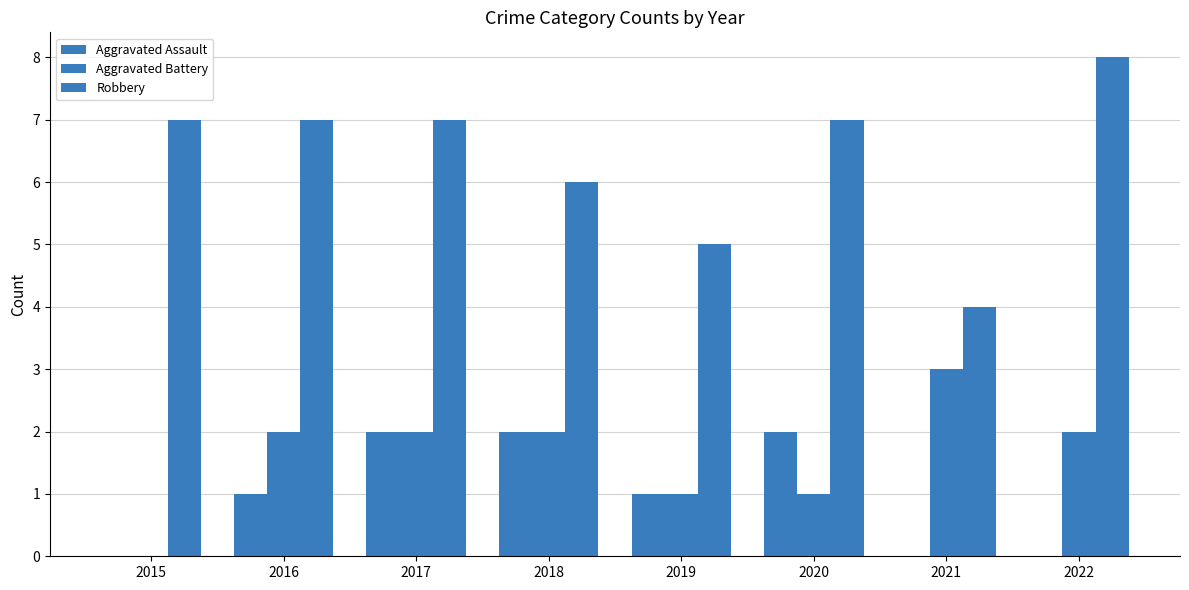

How many groups of bars are there?

8